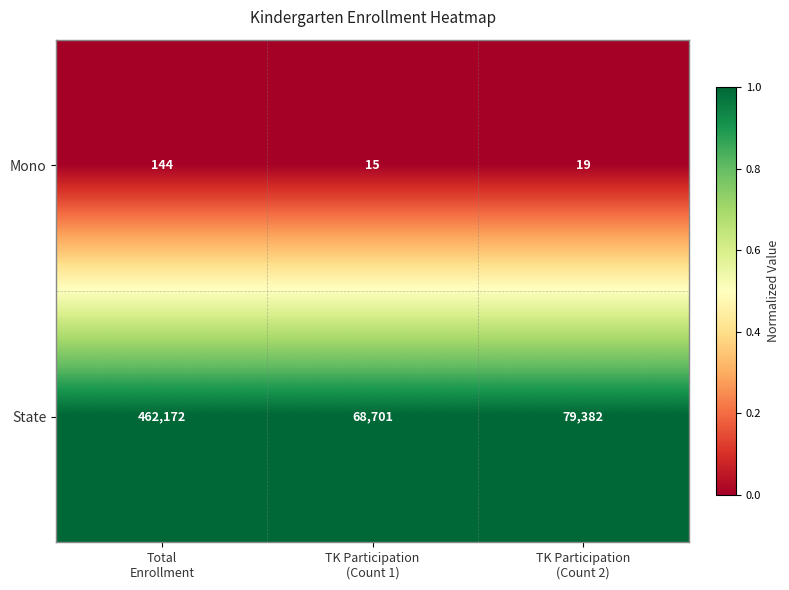

What is the spread (max minus min) of values at TK Participation
(Count 2)?

79363